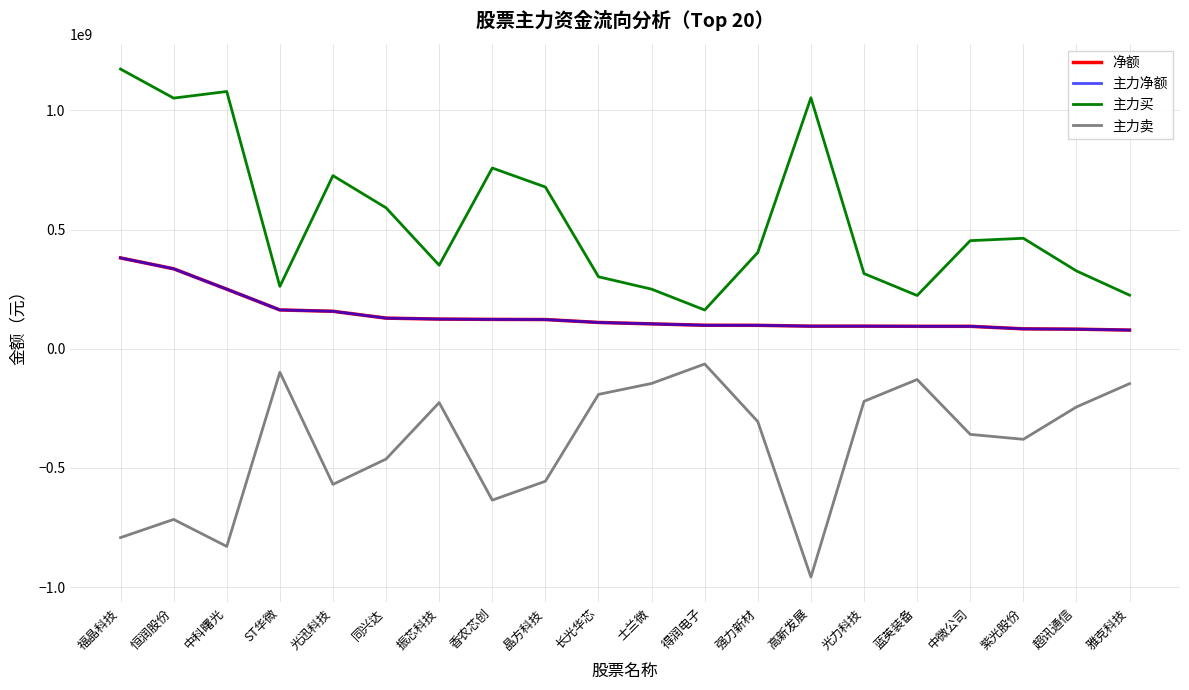

Which series has the widest spread of values?

主力买